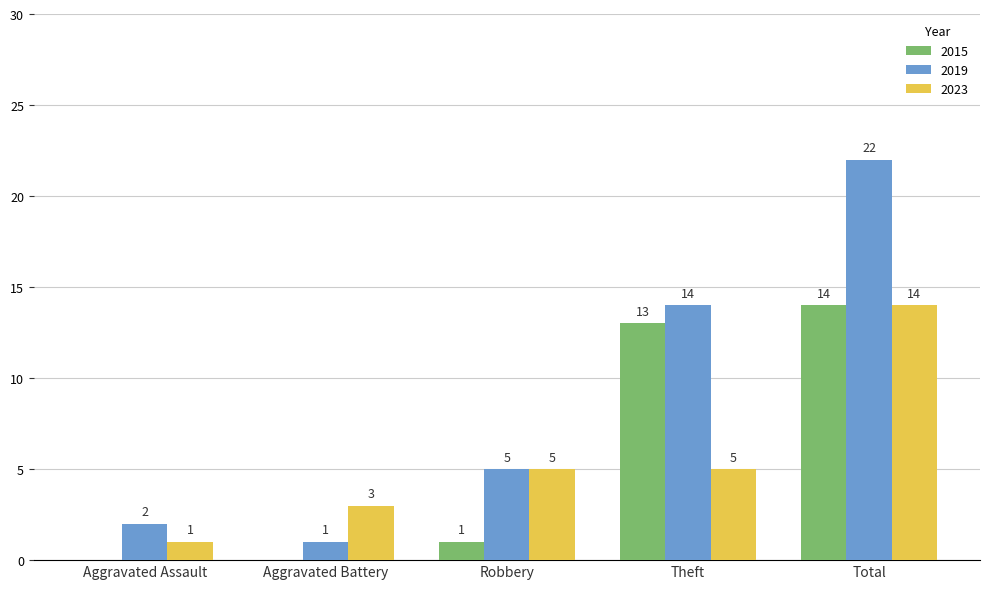

Which series changed the most between Aggravated Assault and Robbery?

2023